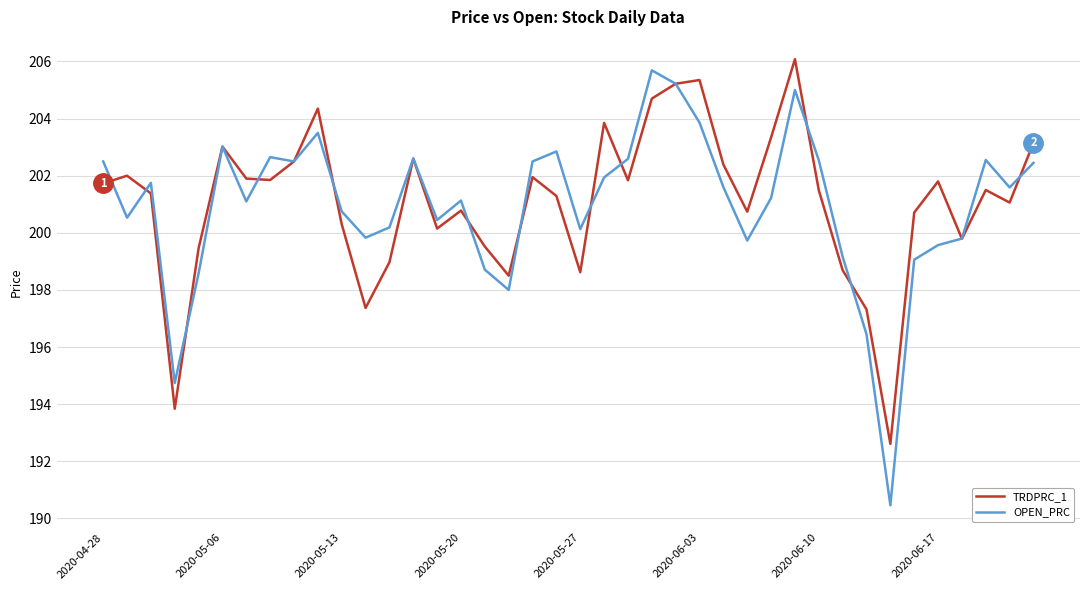

Which series has the widest spread of values?

OPEN_PRC